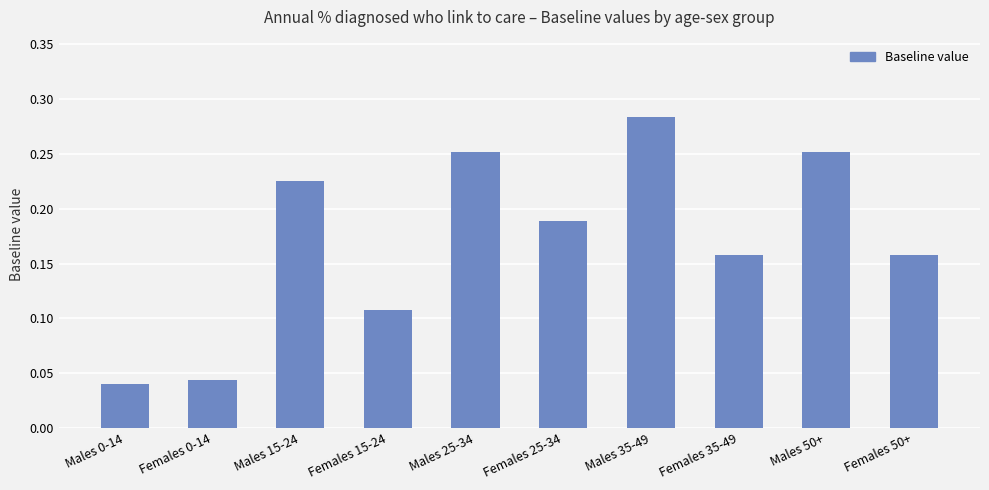

Are the bars horizontal?

No